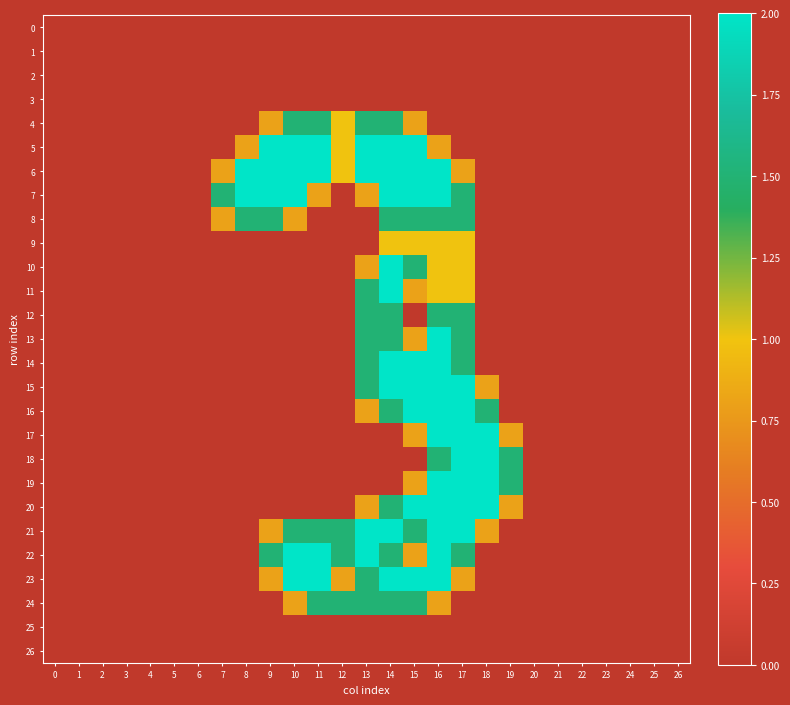

At which category is the sum across all series the highest?

16